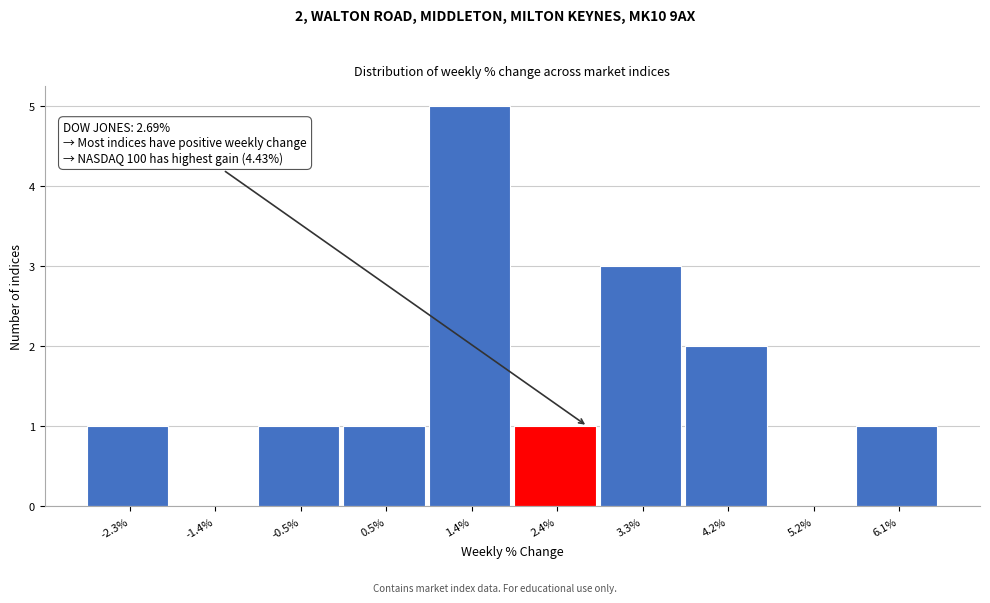

What is the sum of all values?

15